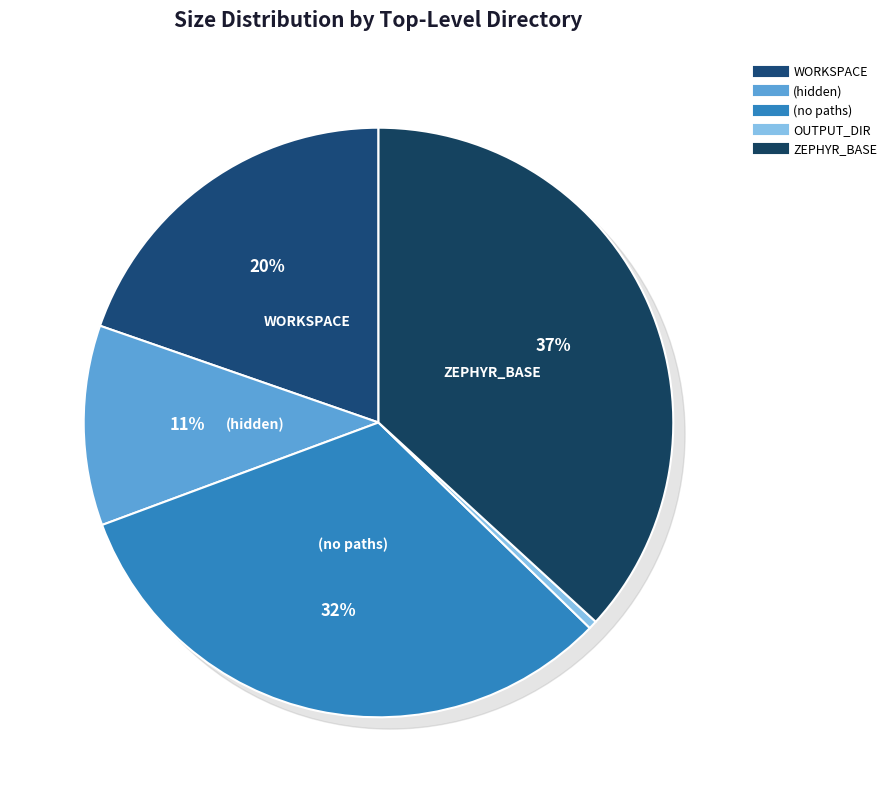

Is there a majority slice in this chart?

No